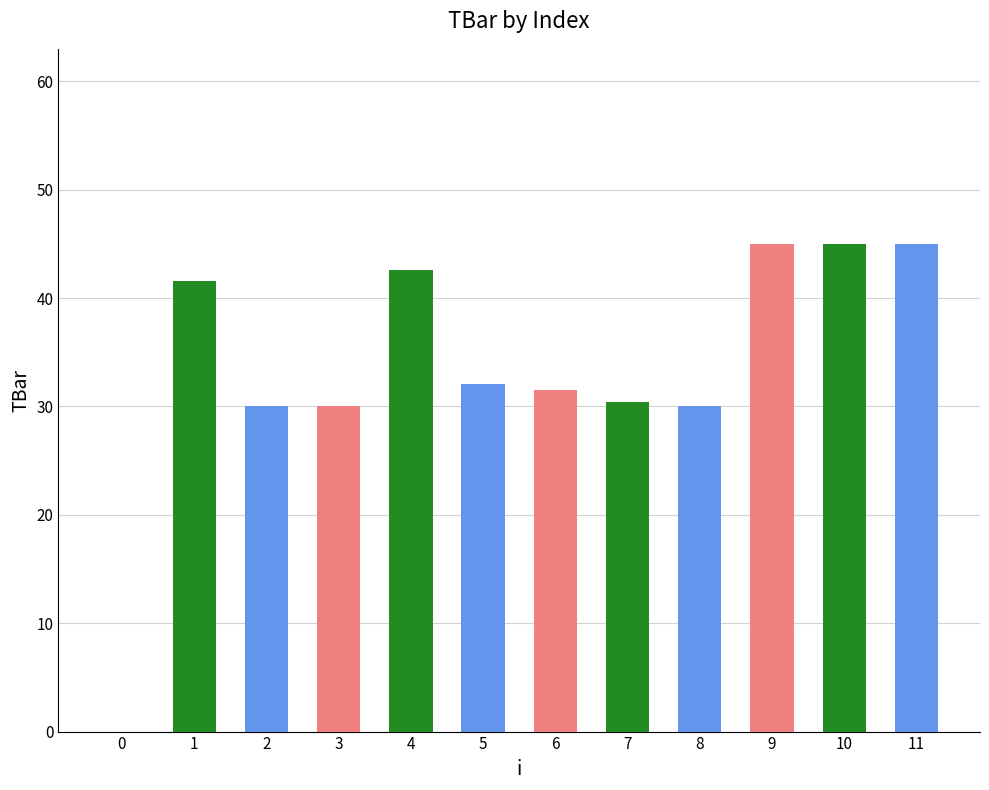

Approximately how many times larger is the value at 3 compared to 6?

1.0